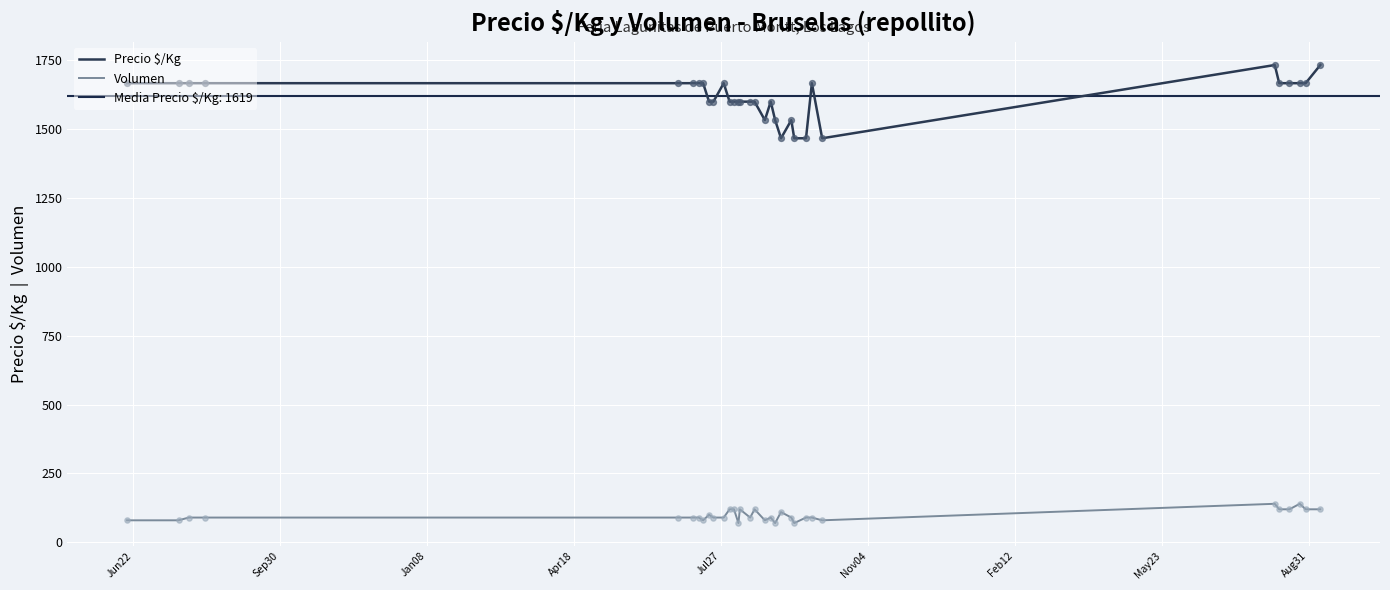

True or false: Precio $/Kg and Volumen intersect in this chart.

False